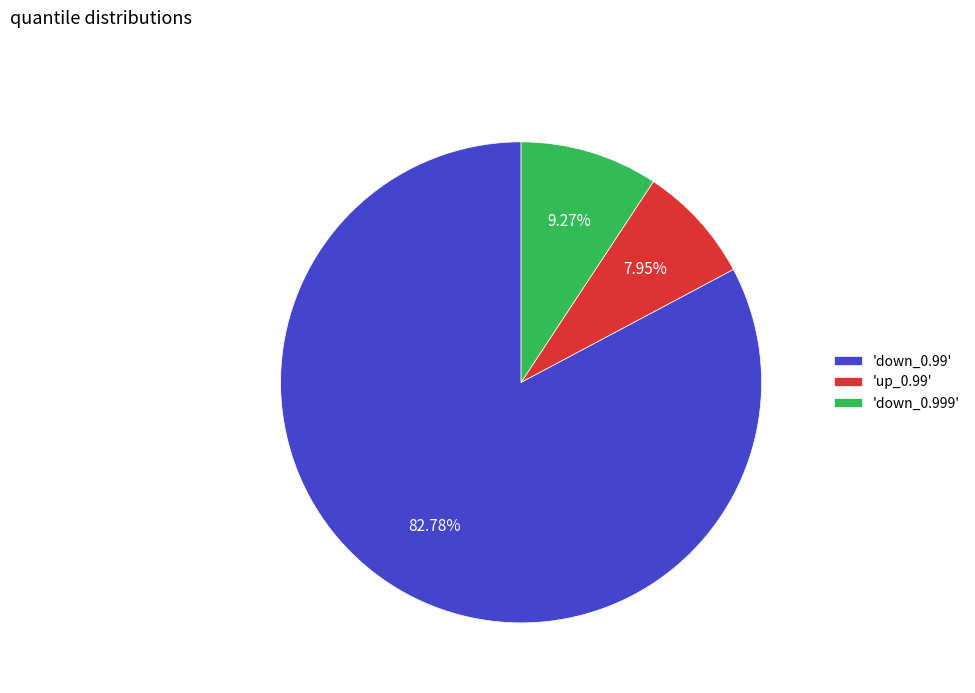

Which has a higher value, 'up_0.99' or 'down_0.99'?

'down_0.99'